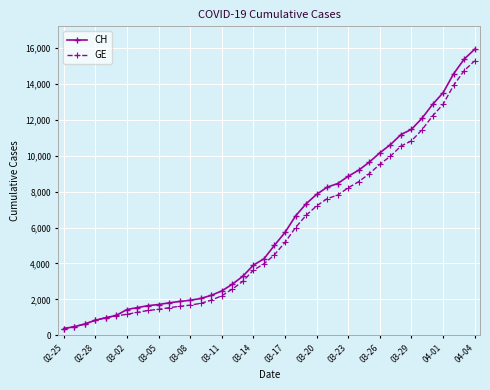

What is the value of the CH point at the 40th from the left?

15926